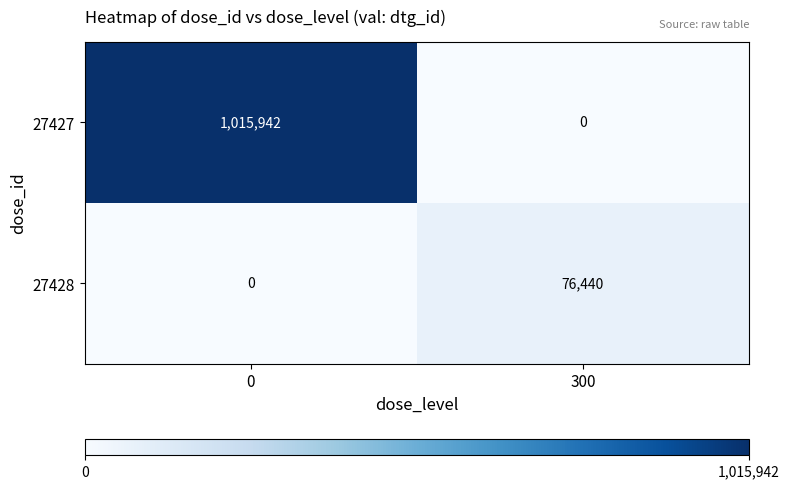

What is the sum of the 27428 values at 0 and 300?

76440